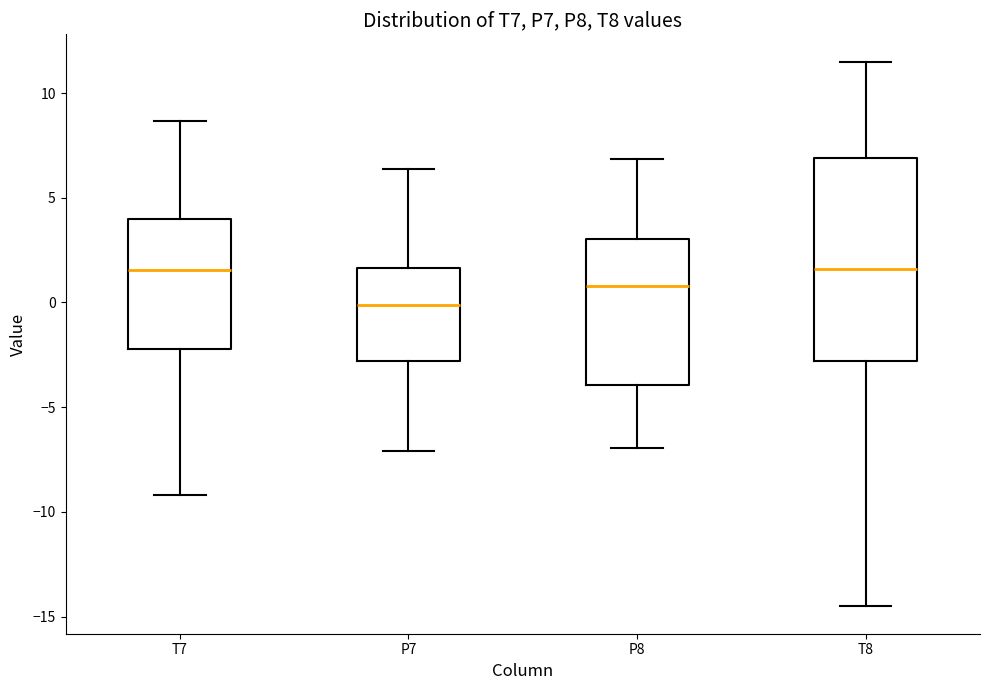

Where does the upper whisker of the box for T8 end on the y-axis? The values are not printed on the chart, so give them approximately, as read against the axis.

11.5